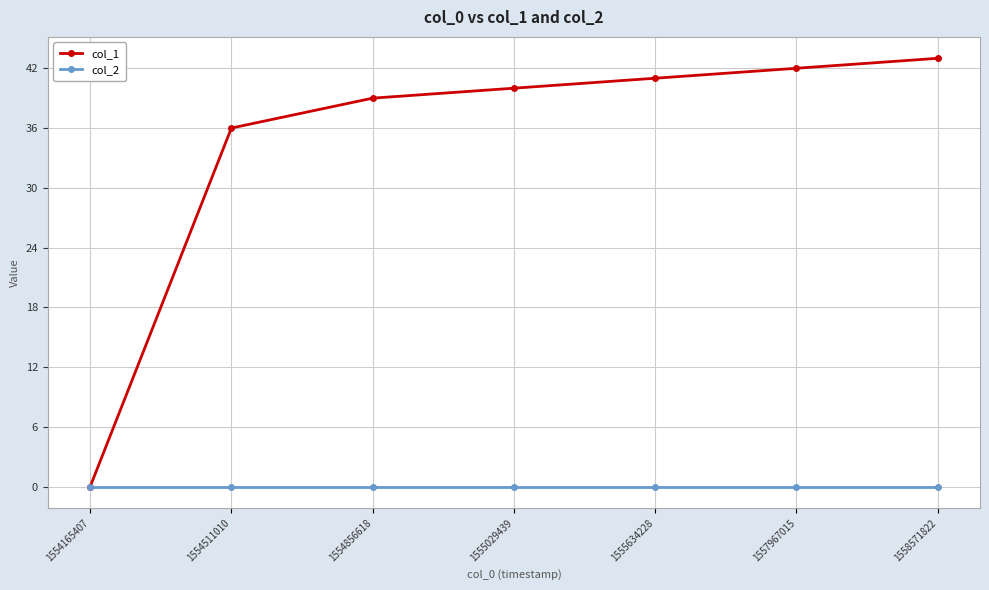

Reading left to right, list all the values displayed in this chart.

col_1: 1554165407=0	1554511010=36	1554856618=39	1555029439=40	1555634228=41	1557967015=42	1558571822=43
col_2: 1554165407=0	1554511010=0	1554856618=0	1555029439=0	1555634228=0	1557967015=0	1558571822=0